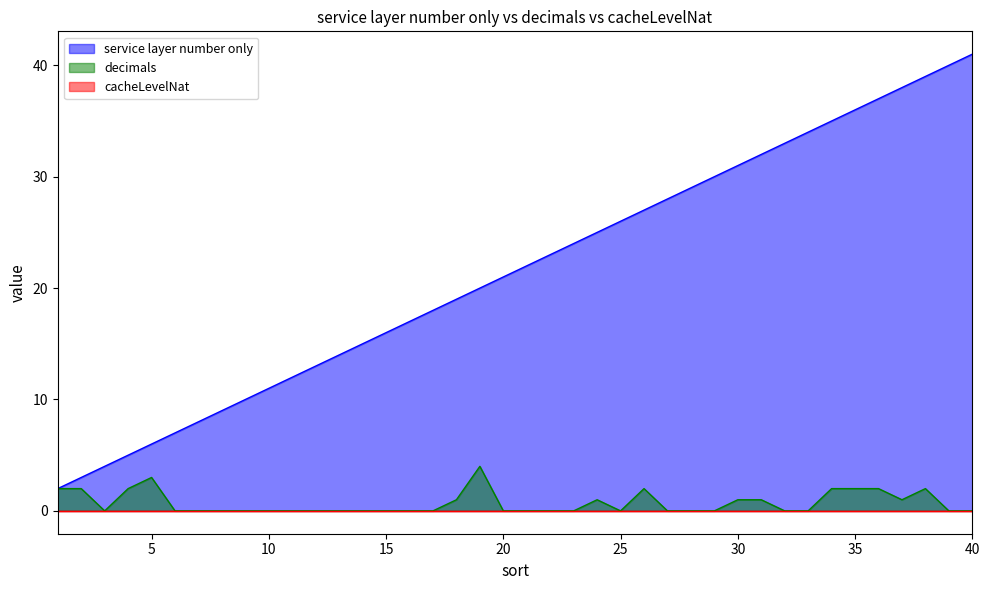

At which category is the sum across all series the highest?

38